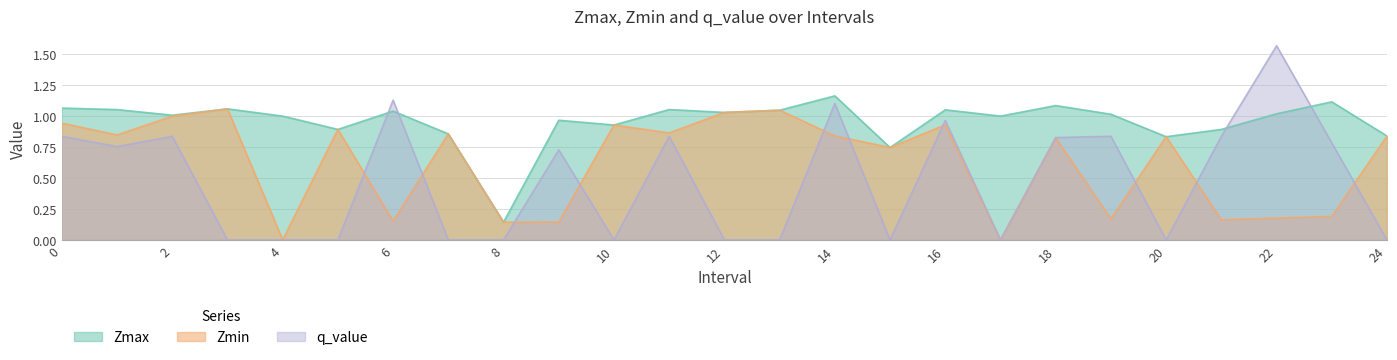

After their last crossing, which series has the higher values: q_value or Zmax?

Zmax